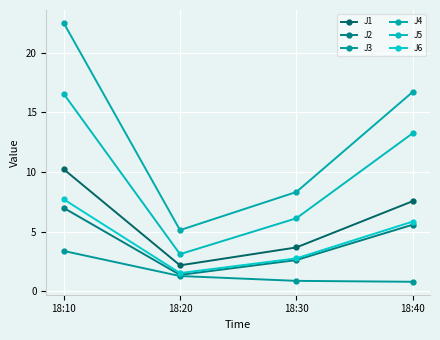

At which label does J1 reach its minimum?

18:20